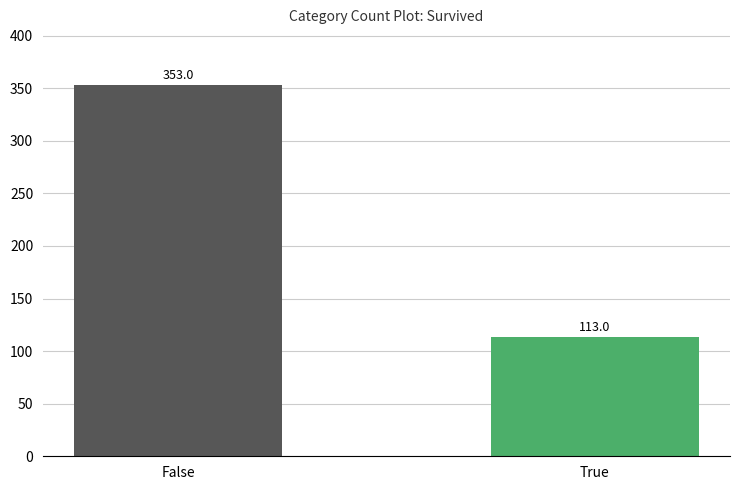

What is the difference between the maximum and minimum values?

240